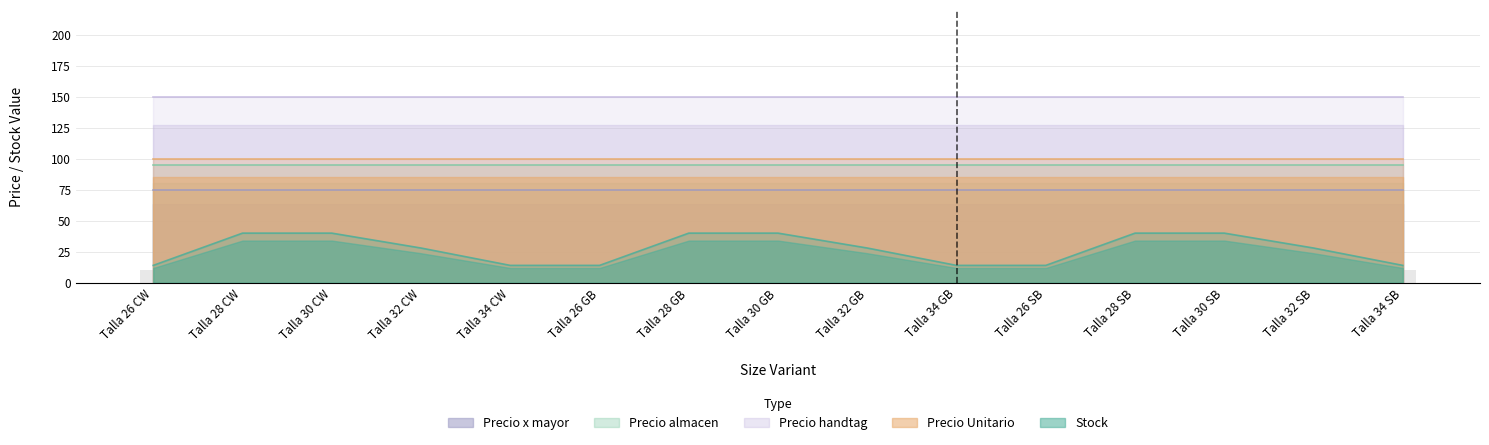

What is the label of the 12th bar from the left?

Talla 28 SB